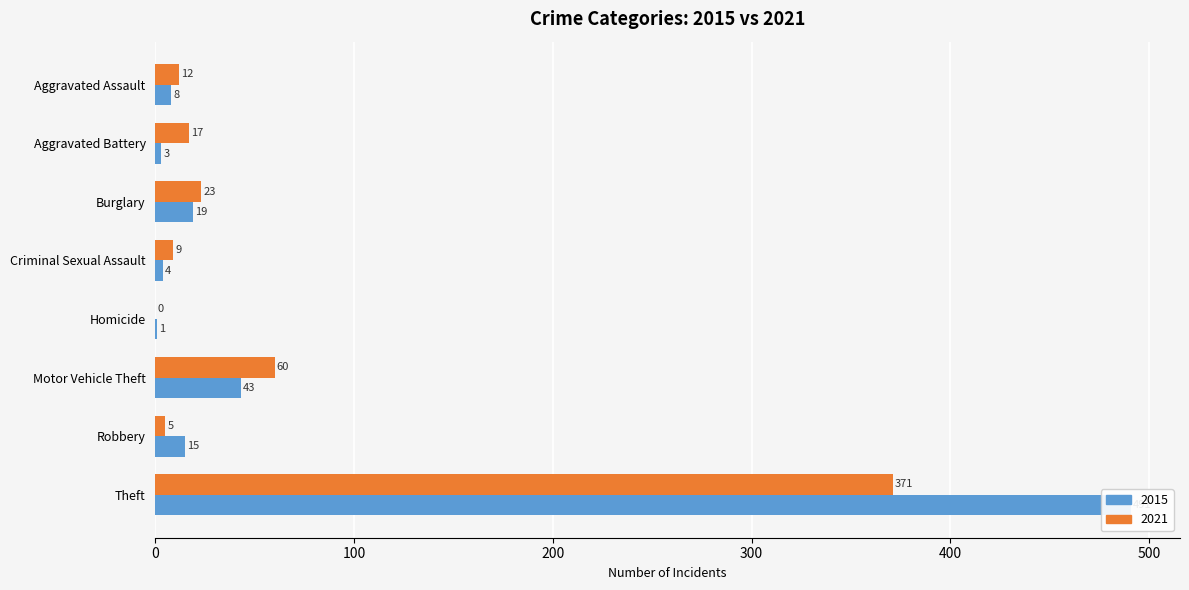

Is it true that 2019 equals 744 at Theft?

False